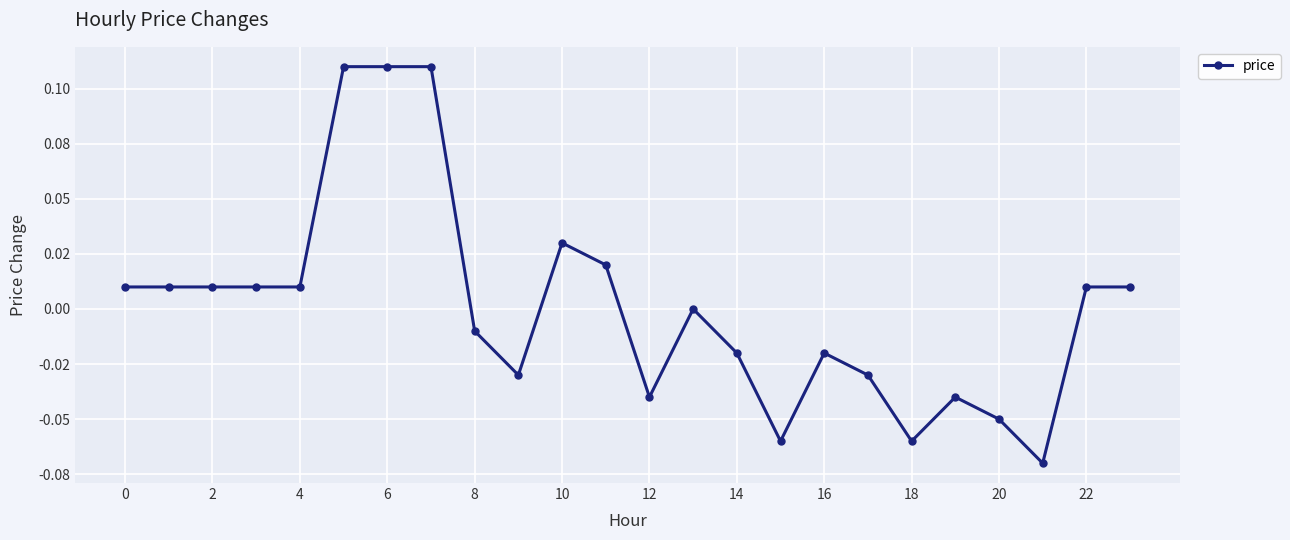

Does the chart have visible grid lines?

Yes